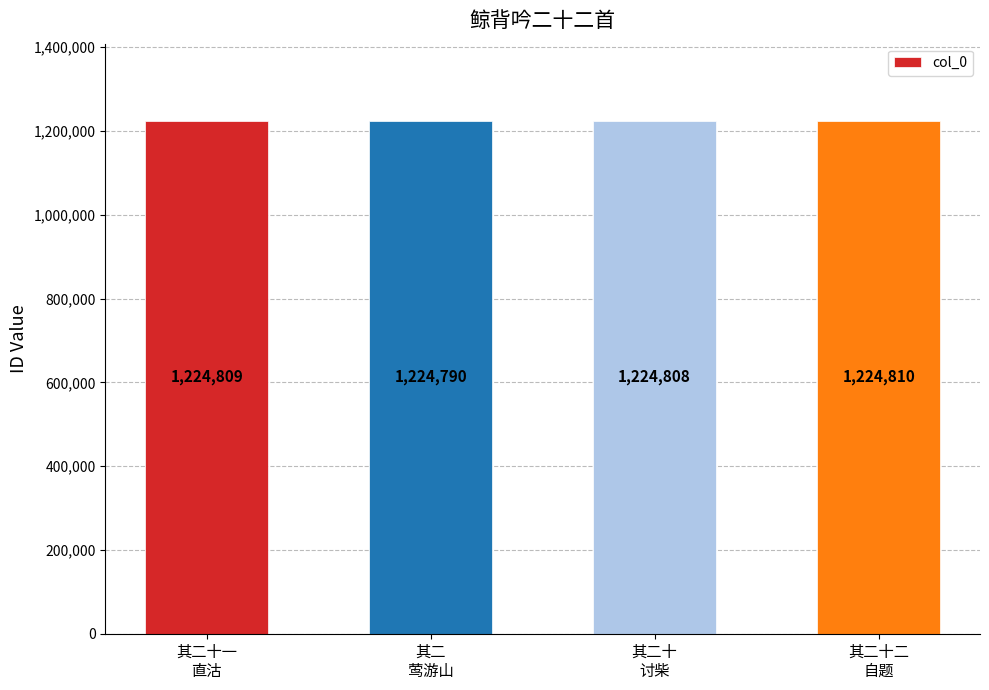

Which has a higher value, 其二十一
直沽 or 其二十
讨柴?

其二十一
直沽